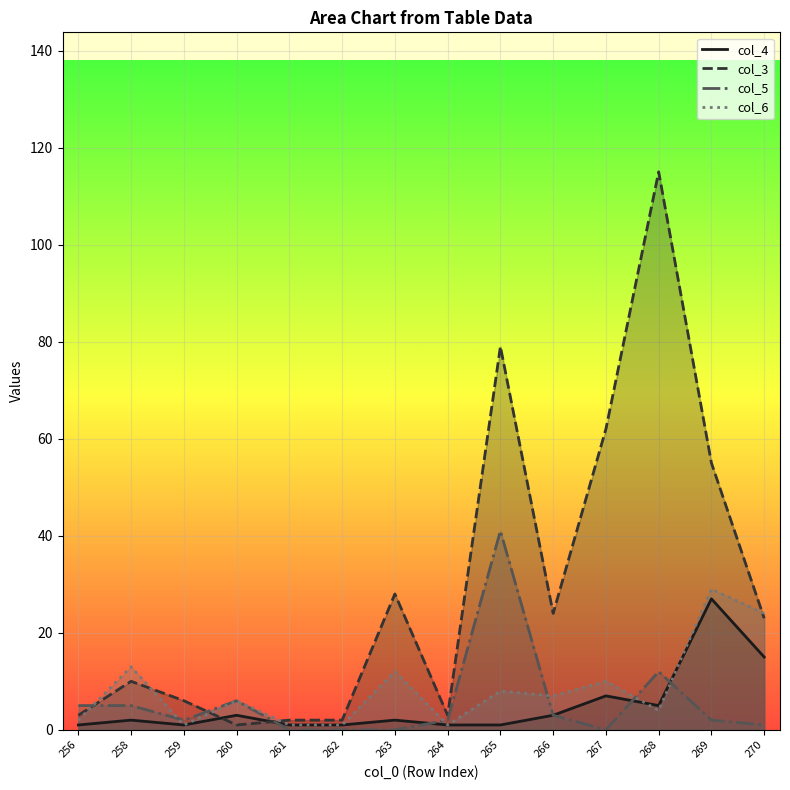

How many times do col_4 and col_6 cross each other?

2